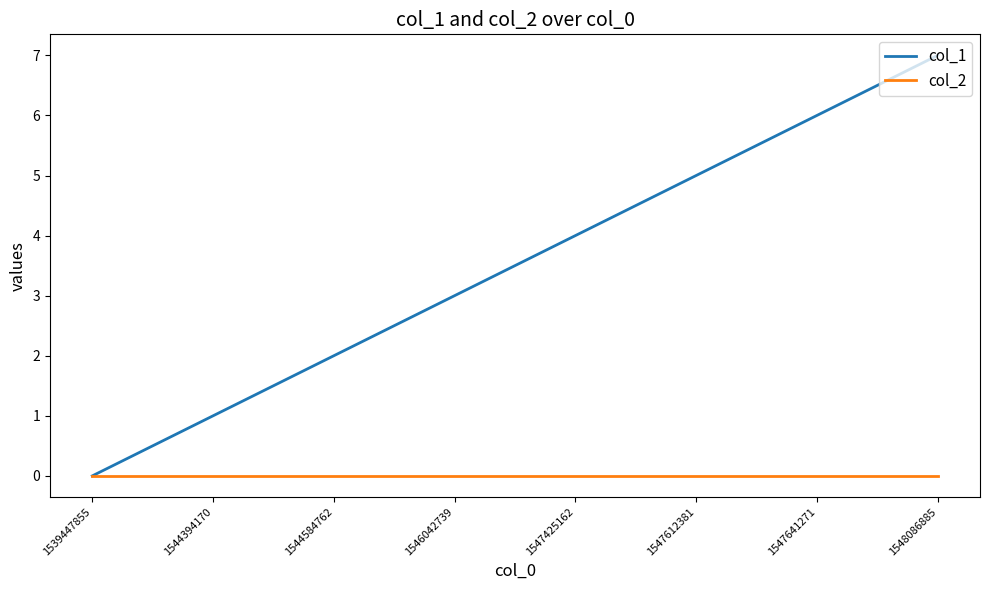

The value of col_1 at 1547641271 is 3. True or false?

False